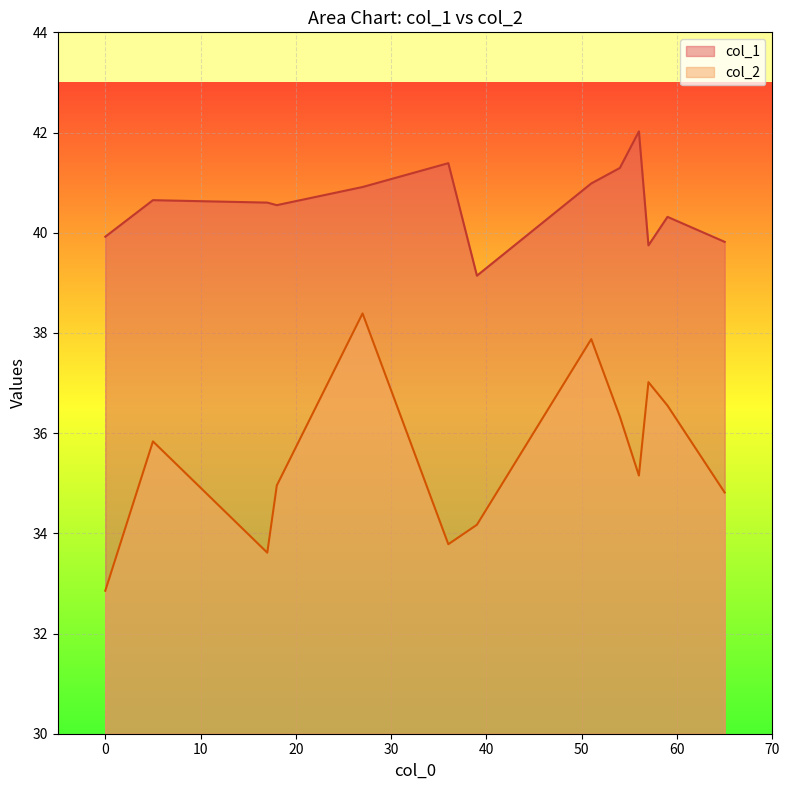

Between 59 and 17, which series saw the biggest shift?

col_2